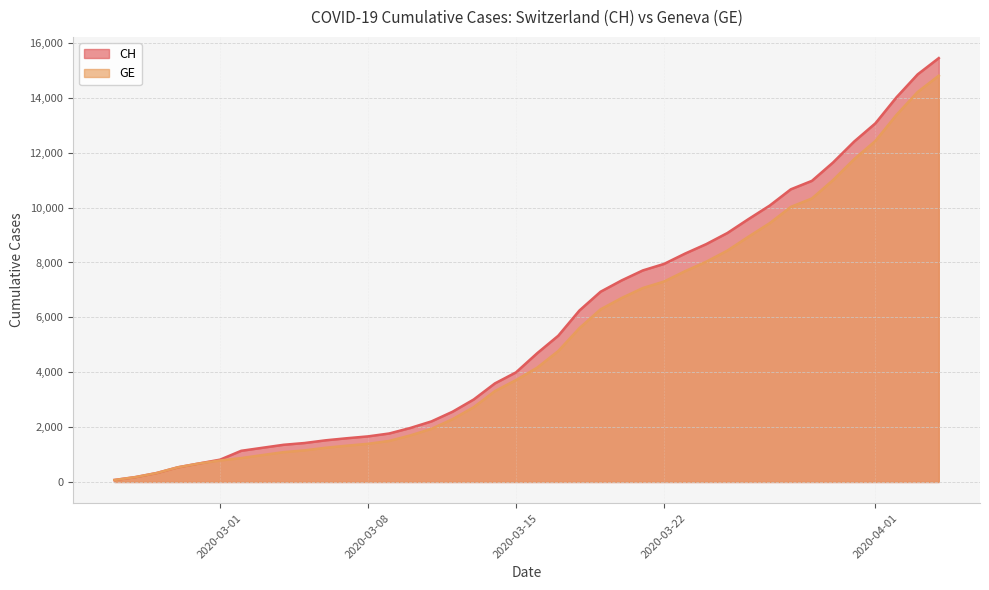

Reading left to right, what are all the values shown in this chart?

CH: 72	178	326	534	674	813	1136	1246	1355	1420	1519	1594	1662	1767	1968	2208	2561	3007	3592	3995	4692	5331	6250	6934	7348	7711	7947	8325	8670	9075	9583	10074	10667	10976	11646	12410	13071	14022	14856	15450
GE: 72	178	326	534	674	783	871	980	1087	1152	1248	1323	1391	1496	1697	1937	2290	2726	3311	3714	4165	4774	5608	6292	6706	7069	7305	7683	8028	8433	8941	9432	10025	10334	11004	11768	12429	13380	14214	14808